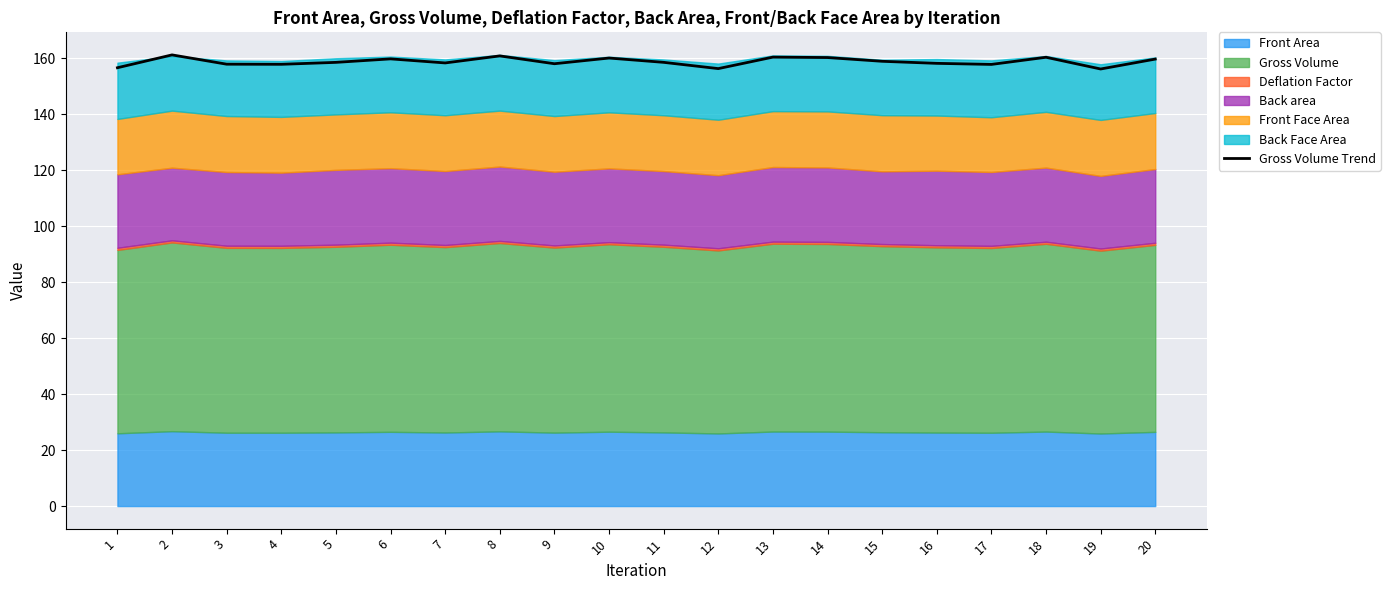

True or false: the data shows 158.0 at 3.

True